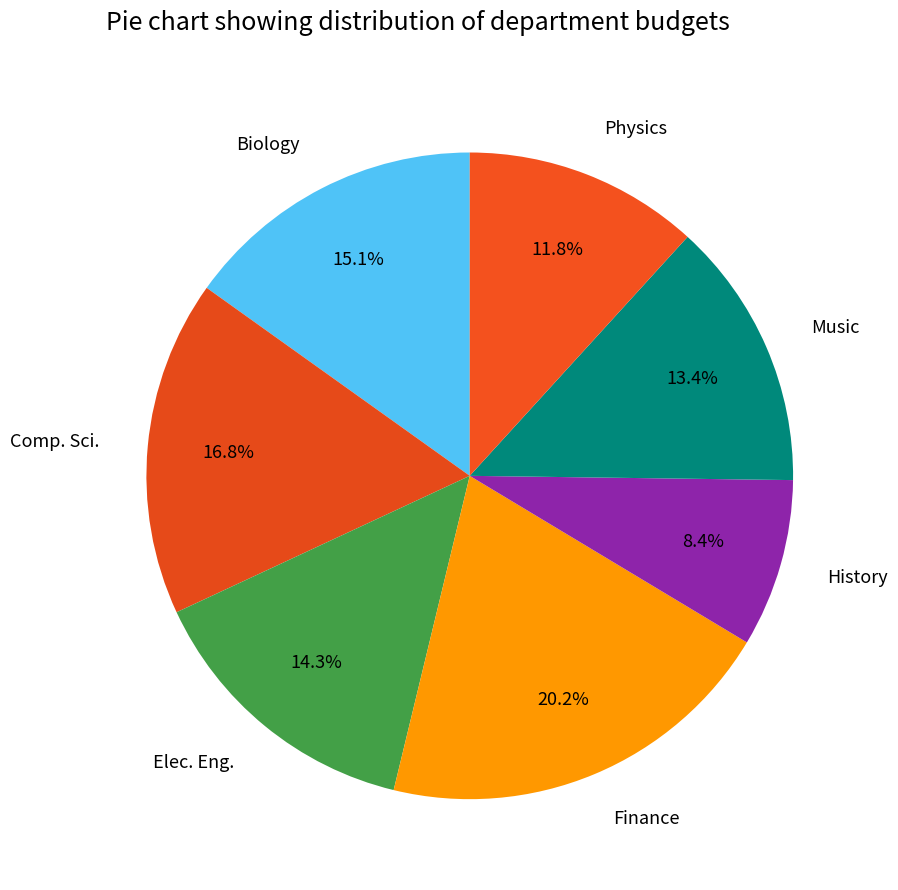

Is it true that Comp. Sci. is 22% of the pie?

False